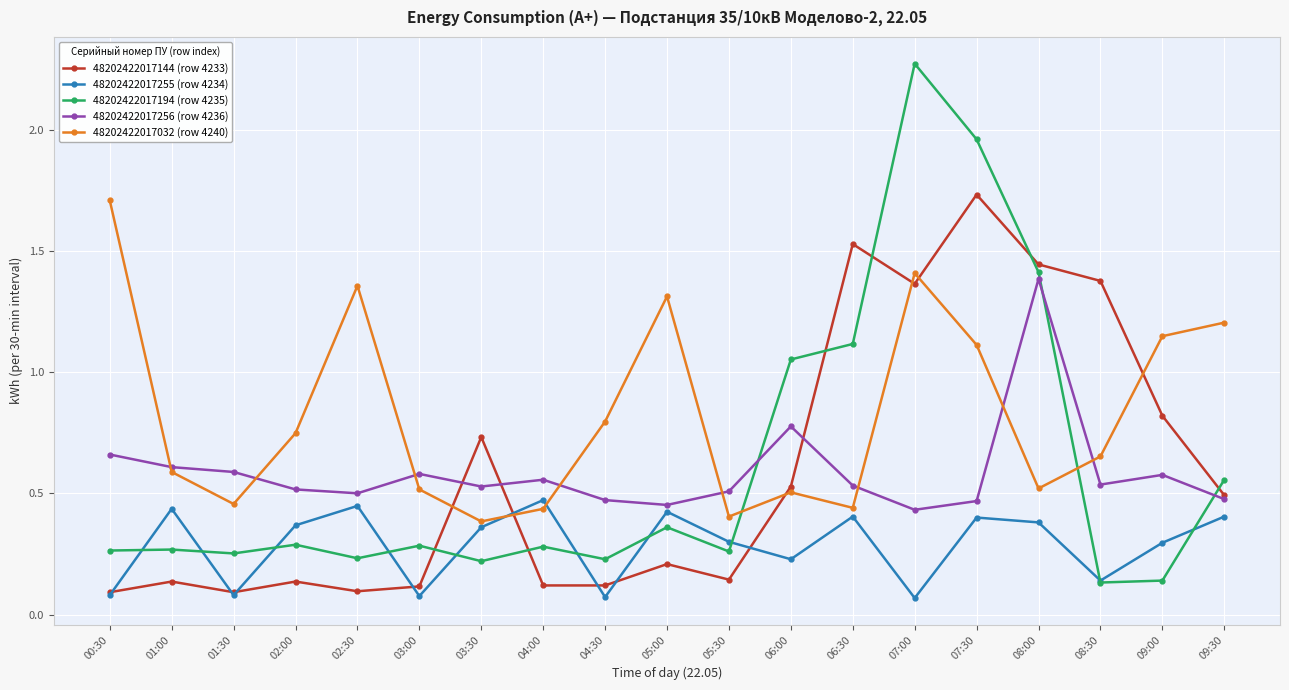

Which series has the widest spread of values?

48202422017194 (row 4235)